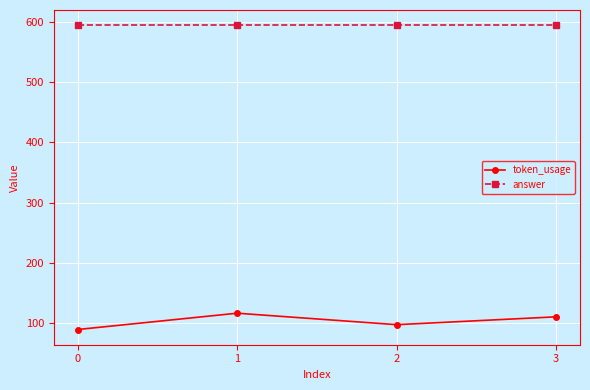

What are all the series names shown in the legend?

token_usage, answer